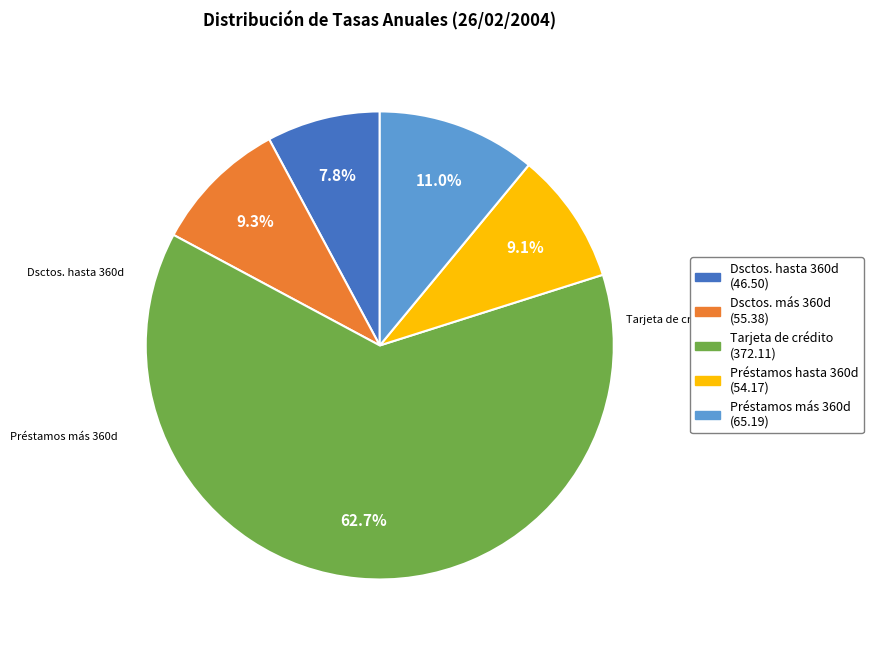

Is there any slice that represents more than half of the pie?

Yes